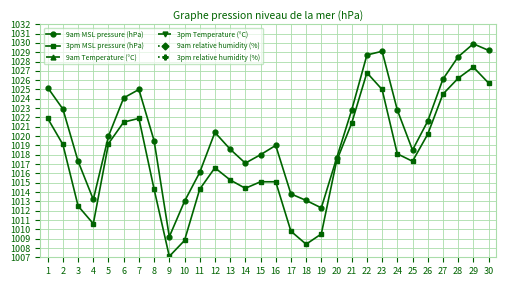

Is this an area chart (filled region under the line)?

No